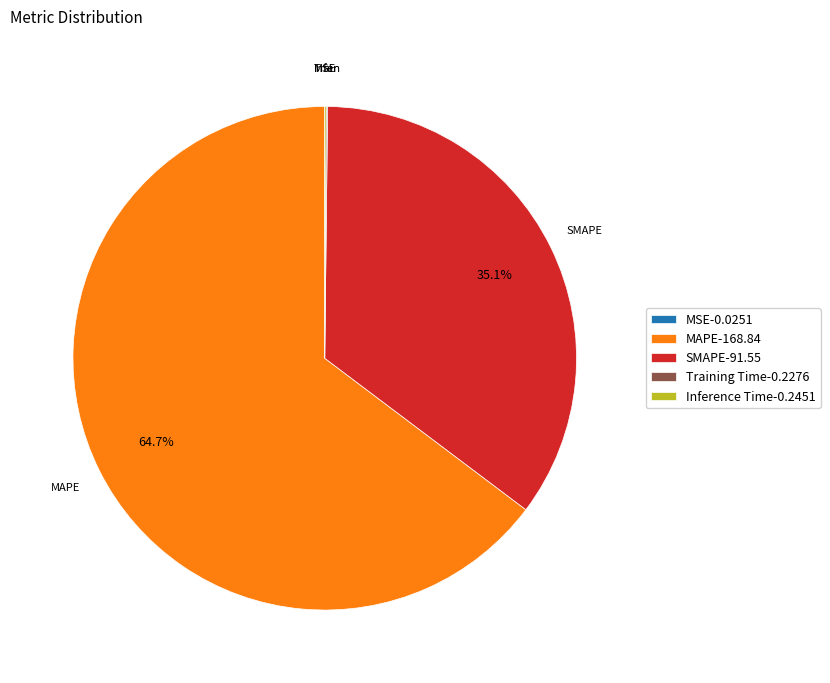

True or false: SMAPE accounts for 29% of the total.

False